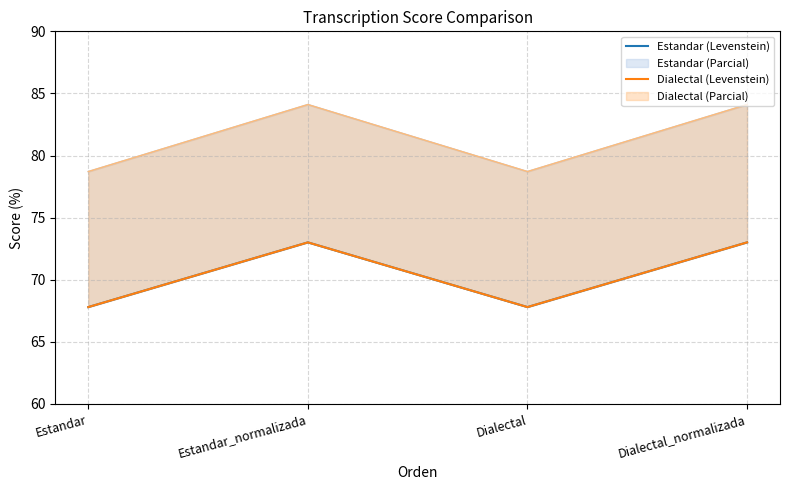

How many data points in Dialectal (Levenstein) are above 73?

2